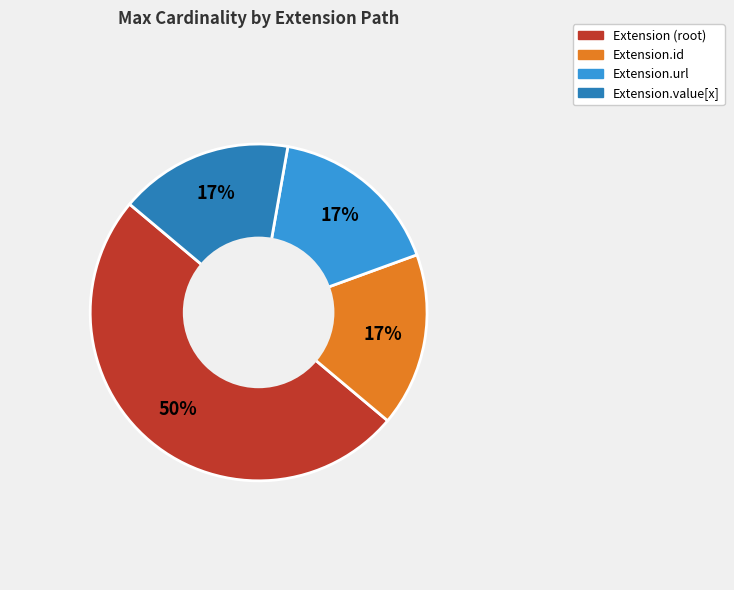

Count the number of slices in the pie.

4